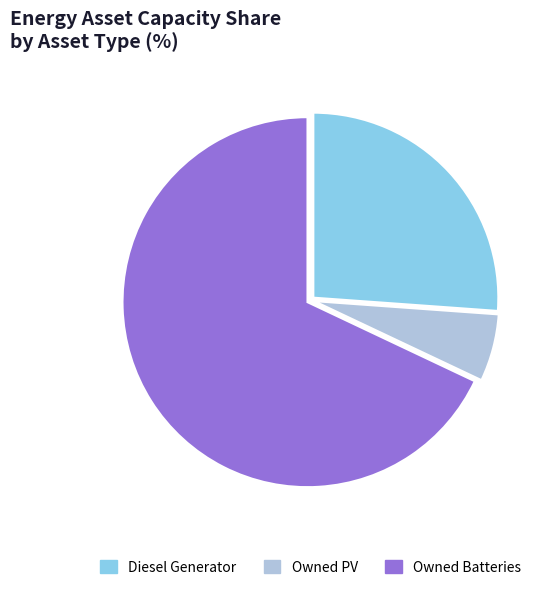

Rank the categories by value from highest to lowest.

Owned Batteries, Diesel Generator, Owned PV